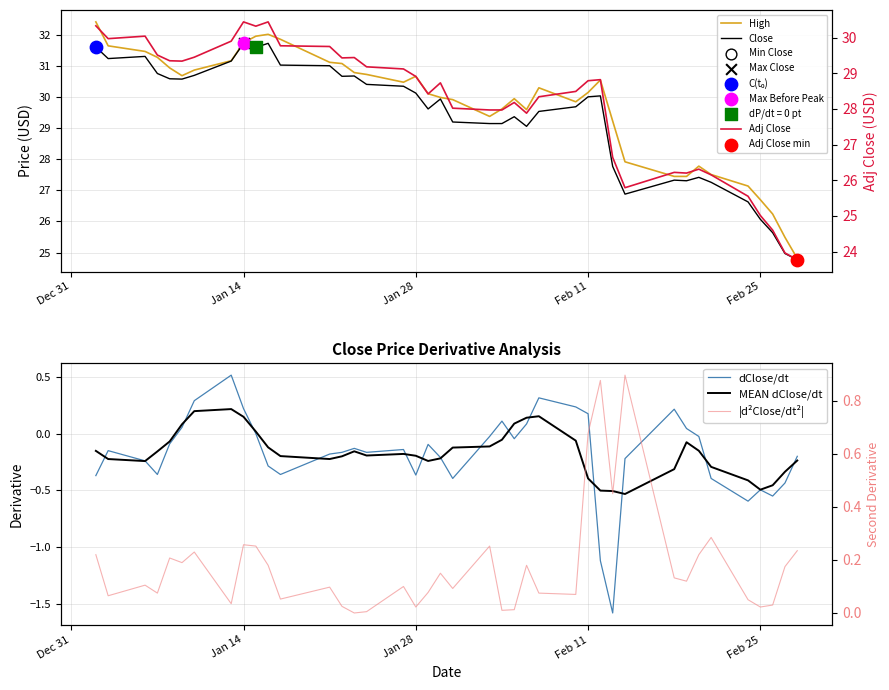

At which category is the sum across all series the highest?

Jan 14